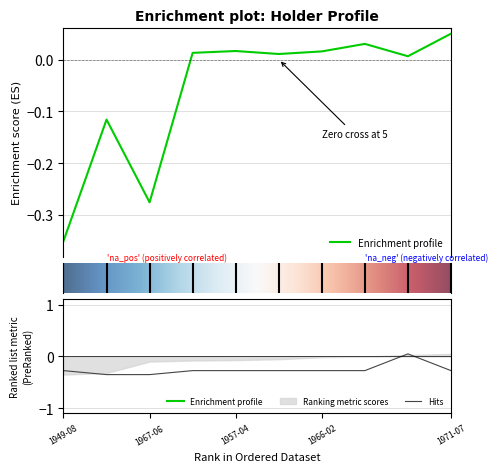

What is the highest value of the risk_score series?

0.1